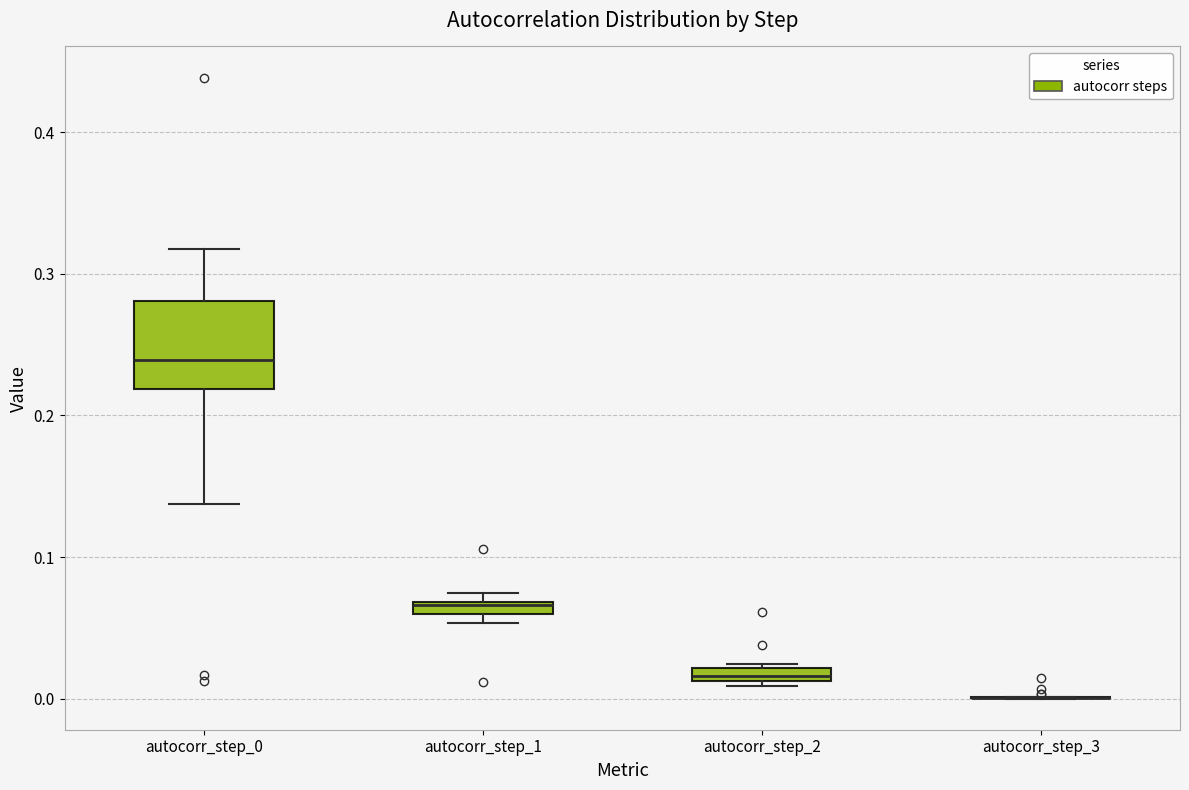

Which box is the tallest, from its lower edge to its upper edge?

autocorr_step_0